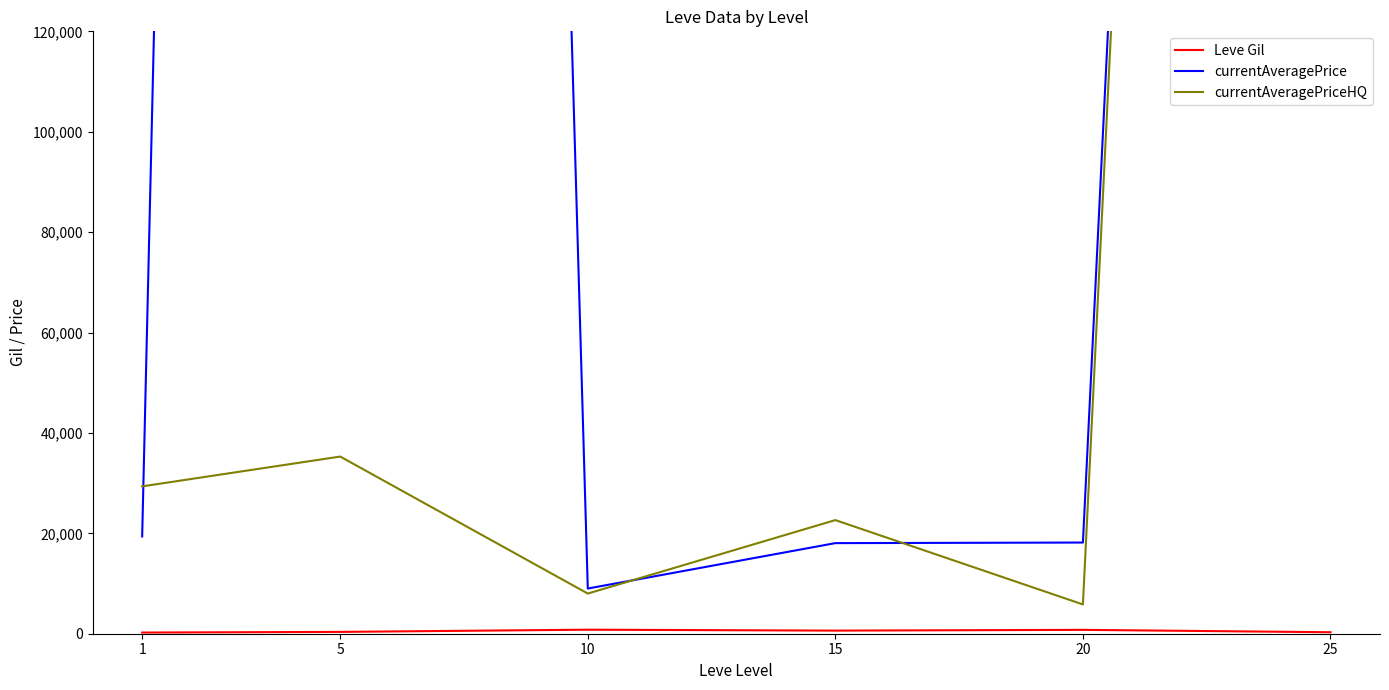

List the series in order of their overall mean, lowest first.

Leve Gil, currentAveragePriceHQ, currentAveragePrice